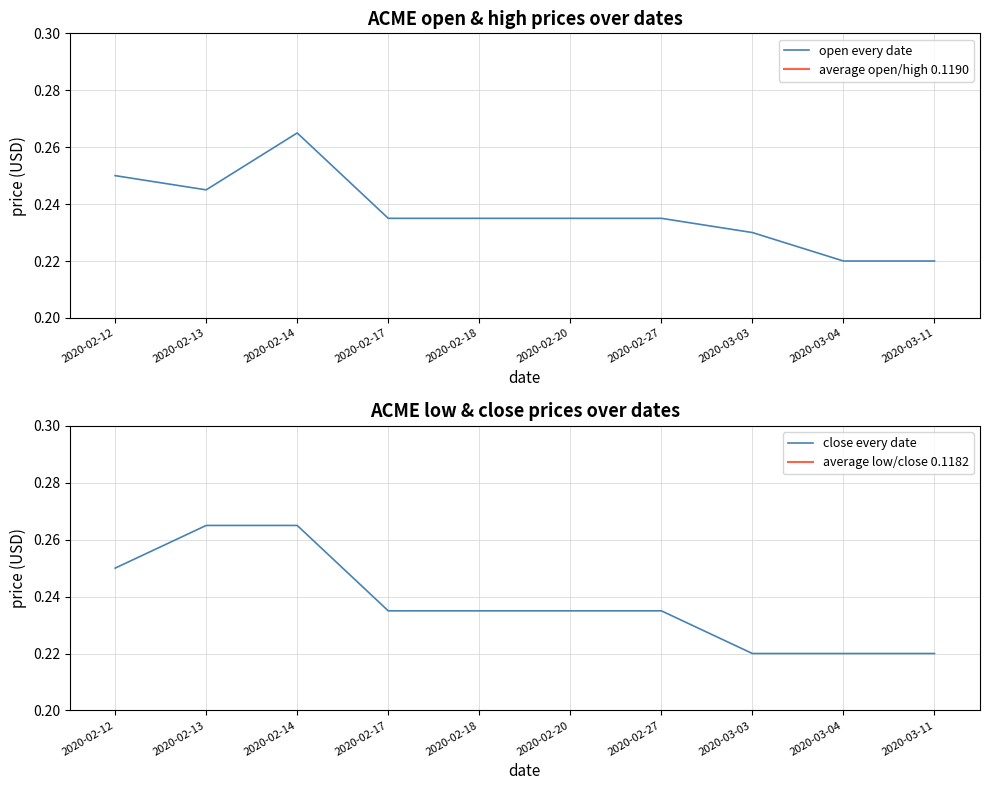

Reading left to right, what are all the values shown in this chart?

open: 2020-02-12=0.2	2020-02-13=0.2	2020-02-14=0.3	2020-02-17=0.2	2020-02-18=0.2	2020-02-20=0.2	2020-02-27=0.2	2020-03-03=0.2	2020-03-04=0.2	2020-03-11=0.2
high: 2020-02-12=0.2	2020-02-13=0.3	2020-02-14=0.3	2020-02-17=0.2	2020-02-18=0.2	2020-02-20=0.2	2020-02-27=0.2	2020-03-03=0.2	2020-03-04=0.2	2020-03-11=0.2